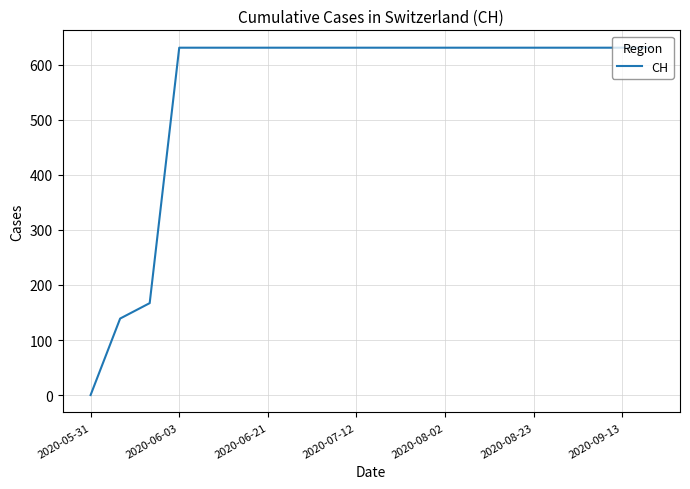

What is the sum of all values?

11033